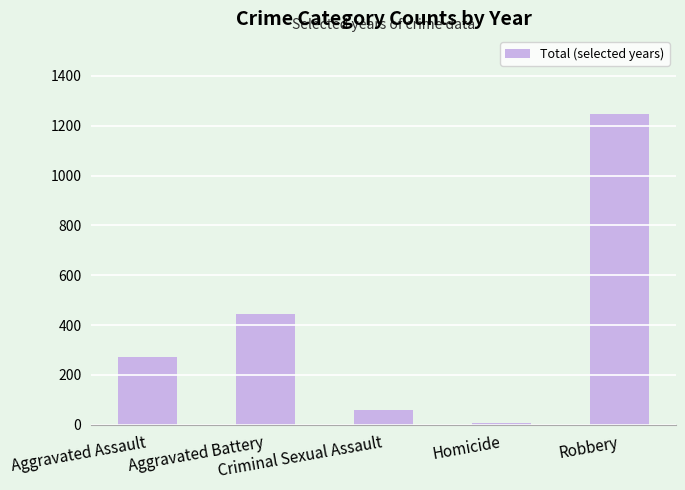

Is it true that the value at Homicide is 6?

True